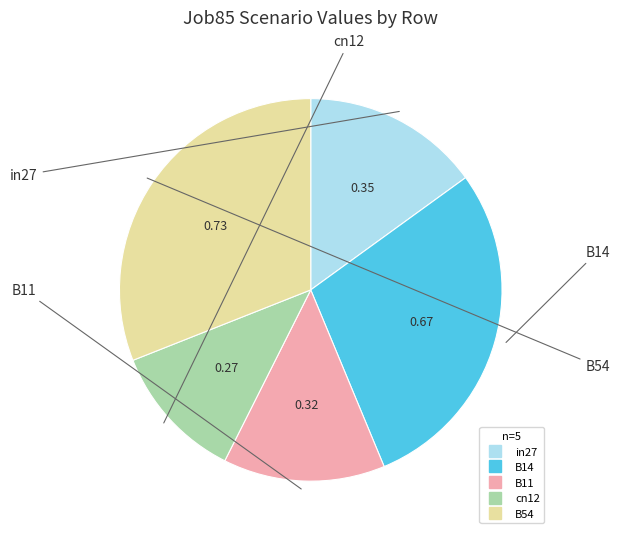

Combined, do cn12 and B14 account for over 50%?

No